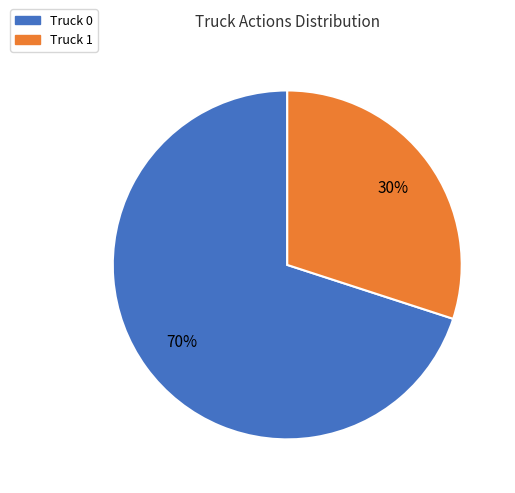

Do Truck 1 and Truck 0 together represent more than half of the pie?

Yes